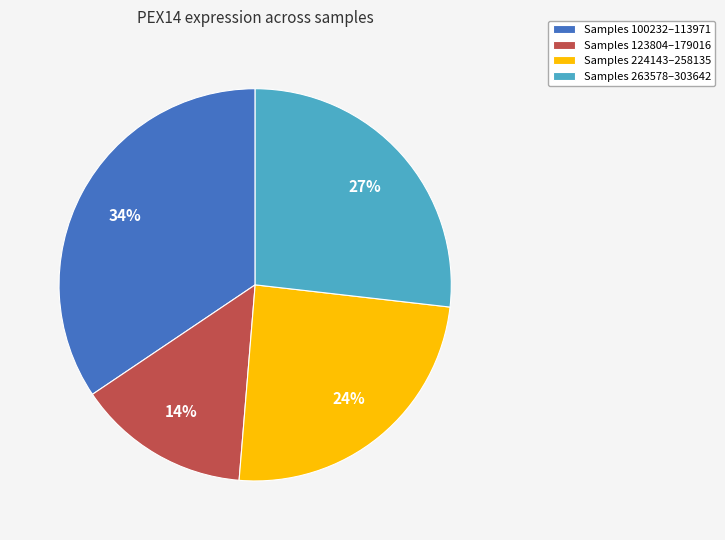

To the nearest percent, what portion does Samples 224143–258135 represent?

24%